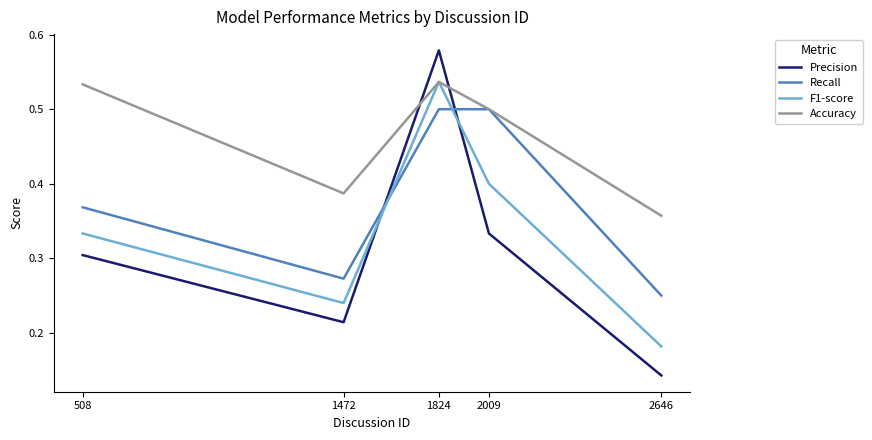

True or false: Accuracy and Precision cross at least once.

True